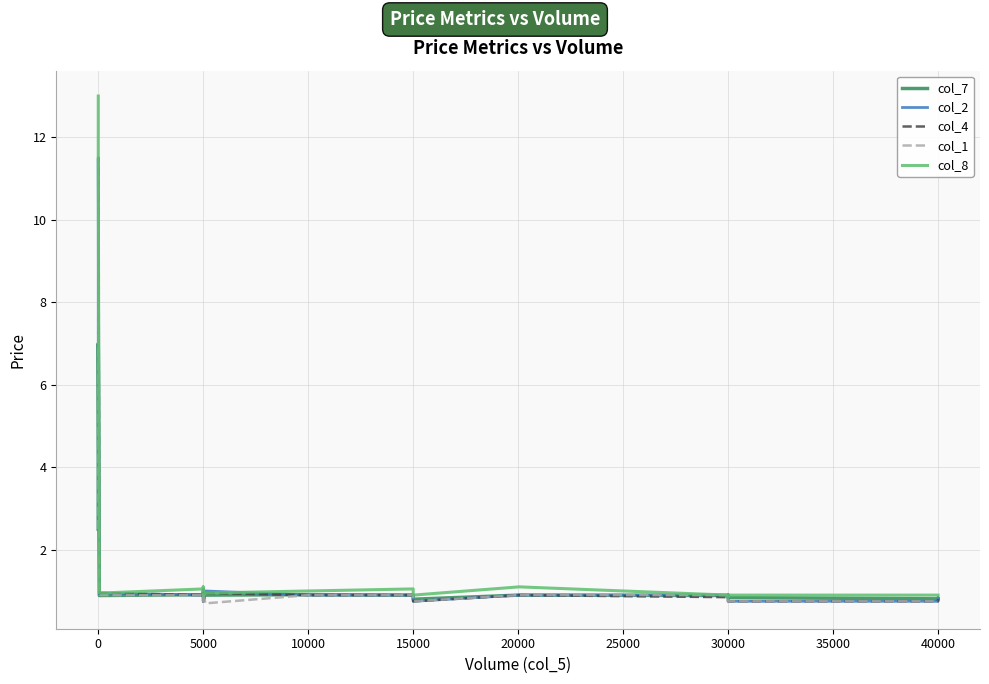

Does the chart have visible grid lines?

Yes